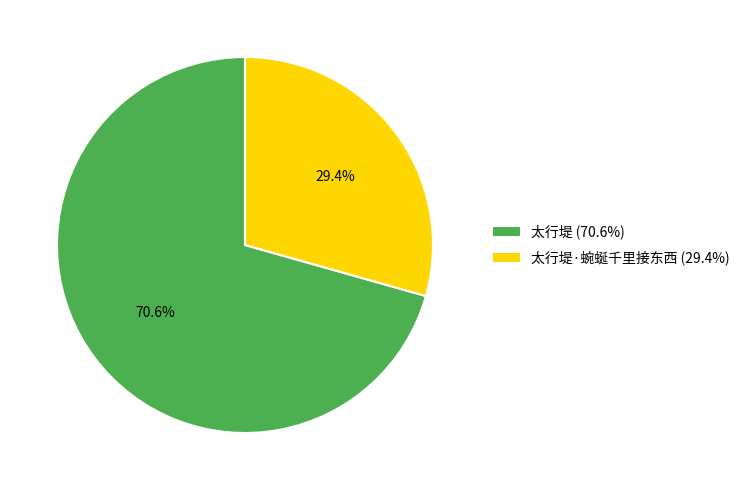

What is the majority slice?

太行堤 (70.6%)